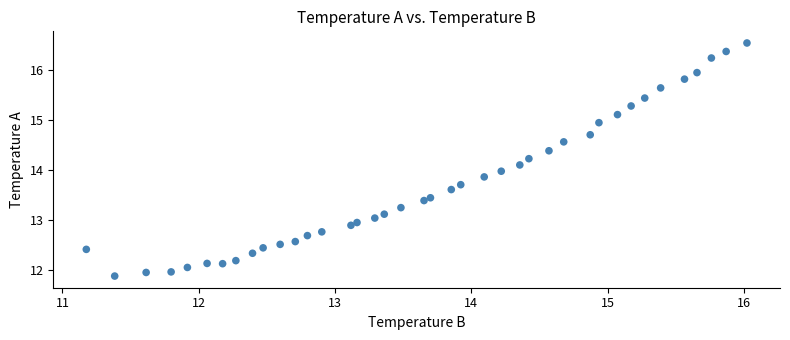

What is the range of X values (max minus min)?

4.8